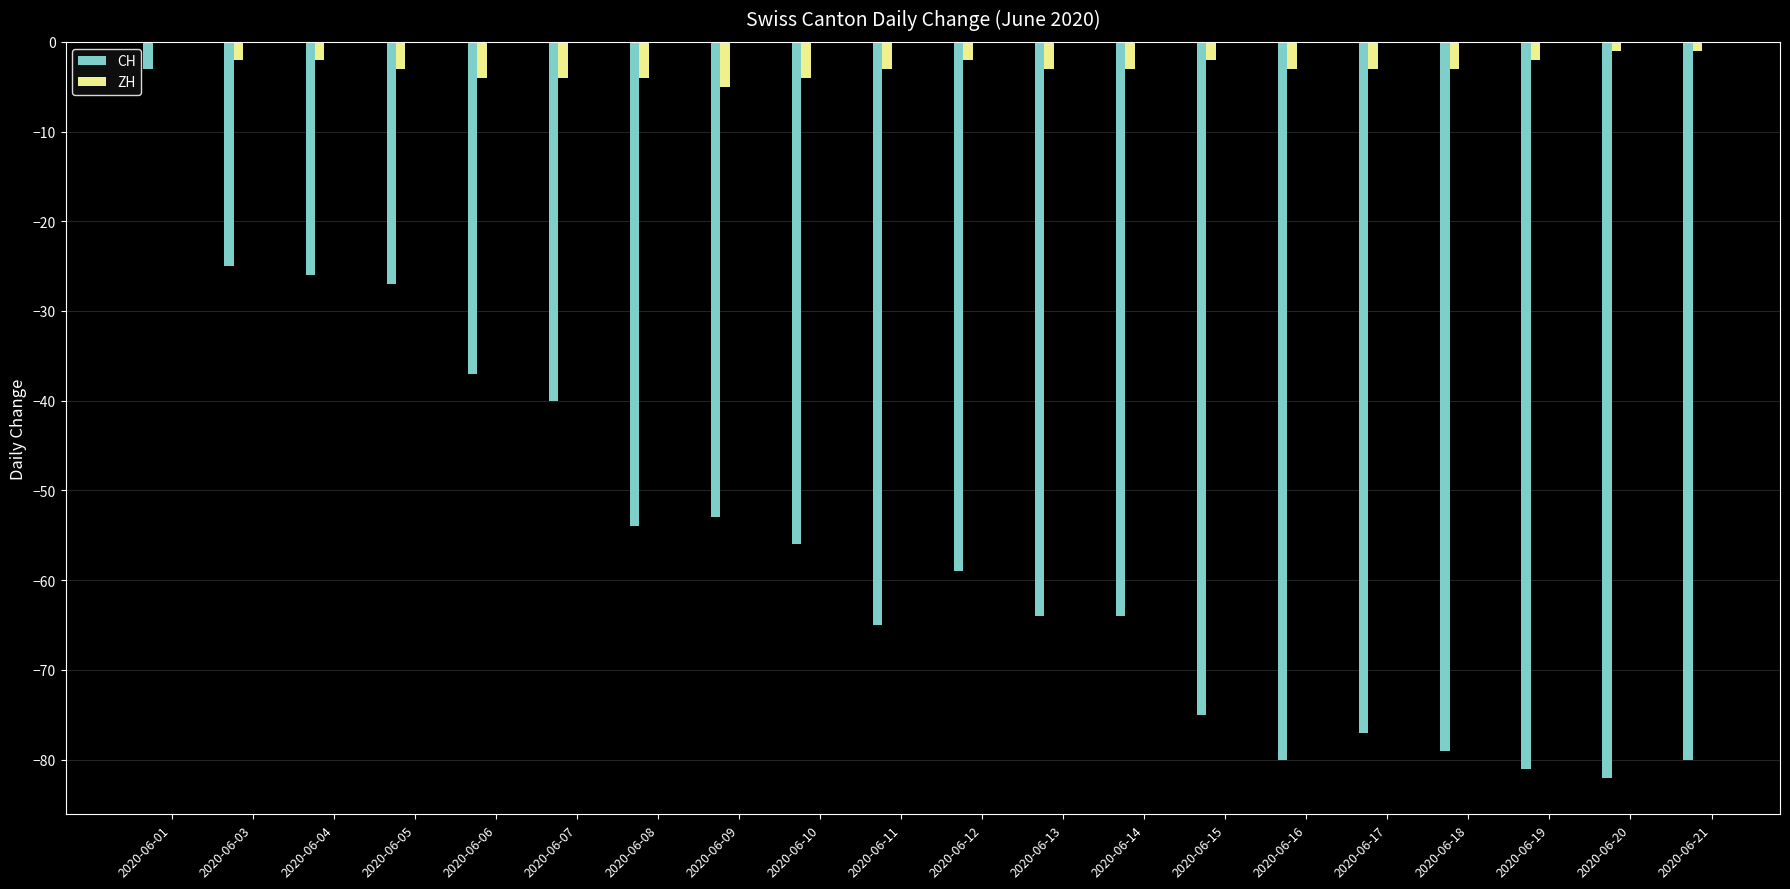

Reading right to left, what are all the values shown in this chart?

CH: 2020-06-21=-80	2020-06-20=-82	2020-06-19=-81	2020-06-18=-79	2020-06-17=-77	2020-06-16=-80	2020-06-15=-75	2020-06-14=-64	2020-06-13=-64	2020-06-12=-59	2020-06-11=-65	2020-06-10=-56	2020-06-09=-53	2020-06-08=-54	2020-06-07=-40	2020-06-06=-37	2020-06-05=-27	2020-06-04=-26	2020-06-03=-25	2020-06-01=-3
ZH: 2020-06-21=-1	2020-06-20=-1	2020-06-19=-2	2020-06-18=-3	2020-06-17=-3	2020-06-16=-3	2020-06-15=-2	2020-06-14=-3	2020-06-13=-3	2020-06-12=-2	2020-06-11=-3	2020-06-10=-4	2020-06-09=-5	2020-06-08=-4	2020-06-07=-4	2020-06-06=-4	2020-06-05=-3	2020-06-04=-2	2020-06-03=-2	2020-06-01=0